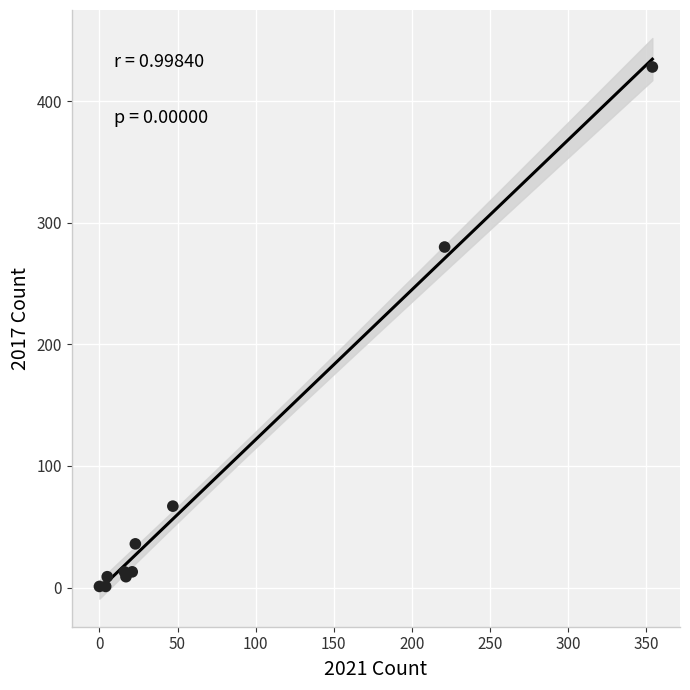

What Y value in the scatter plot is closest to 214?

280